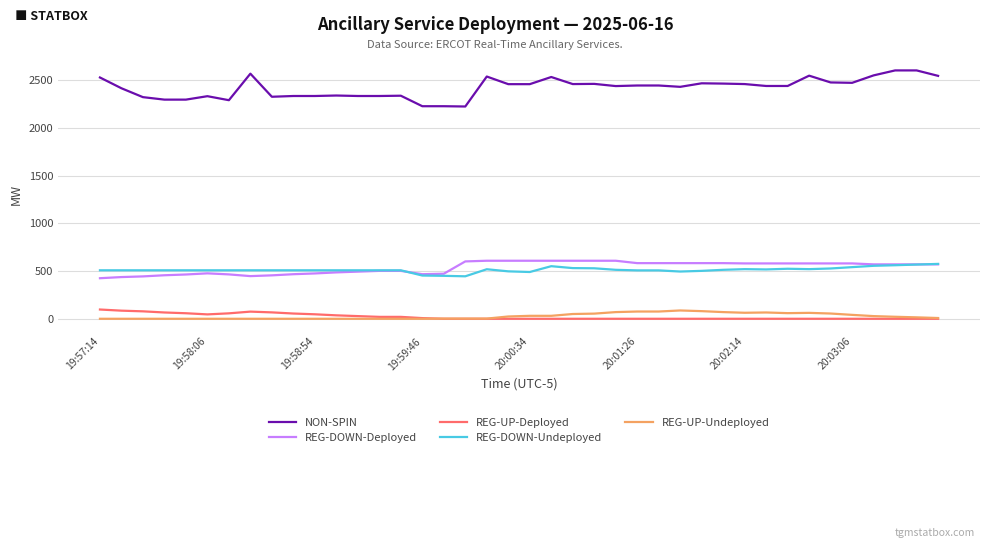

How many lines are shown in the chart?

5